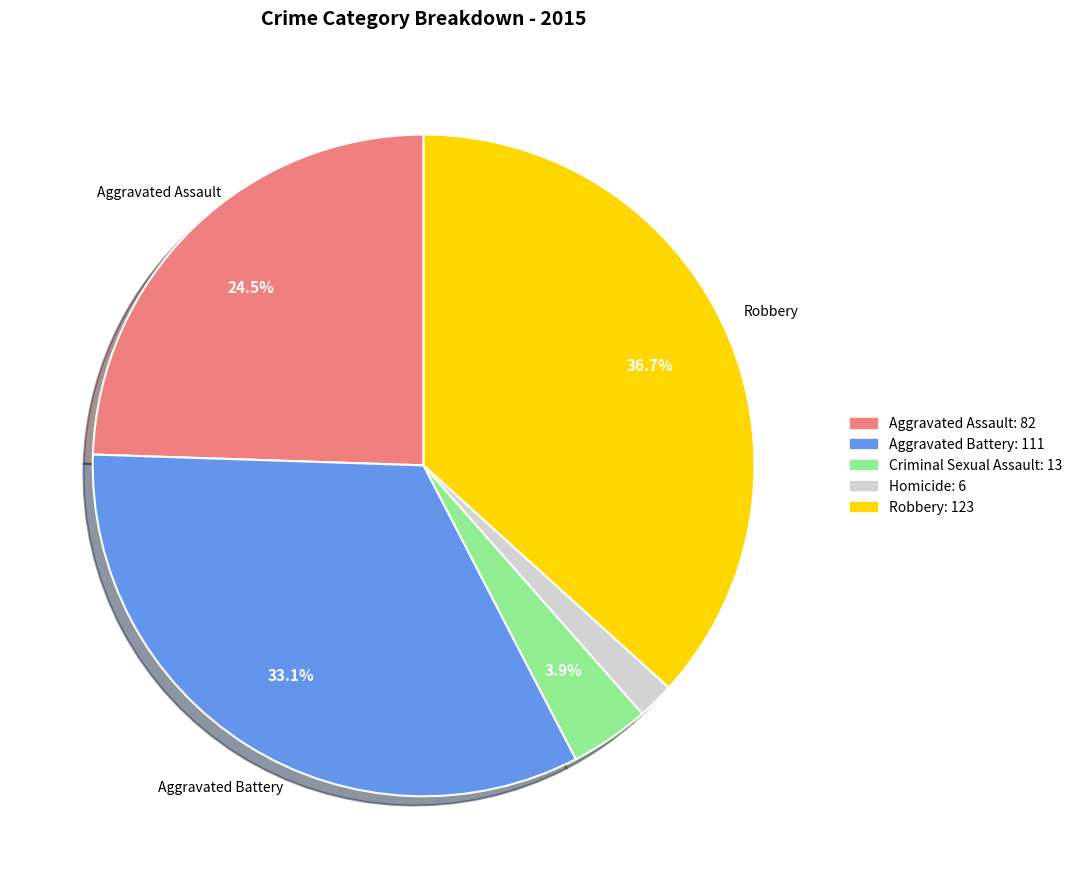

What percentage is the Aggravated Battery slice, to the nearest percent?

33%